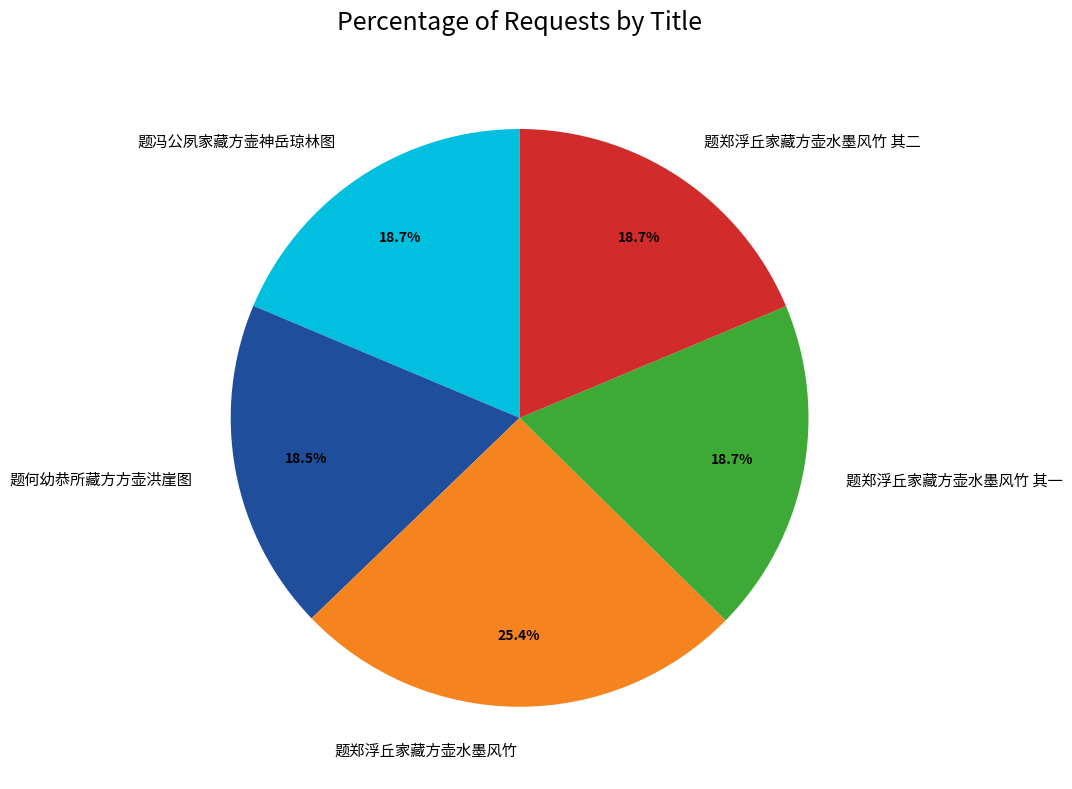

Approximately how many times larger is the value at 题郑浮丘家藏方壶水墨风竹 其一 compared to 题郑浮丘家藏方壶水墨风竹 其二?

1.0